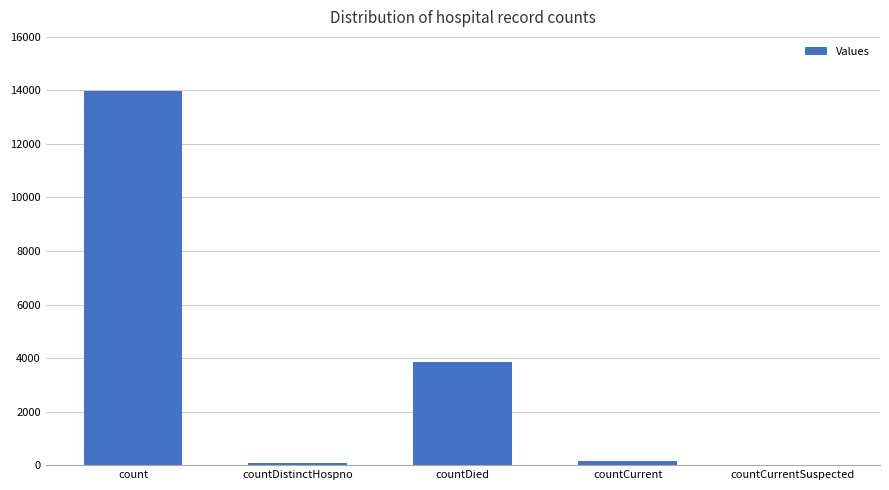

Which label corresponds to the largest value in the chart?

count